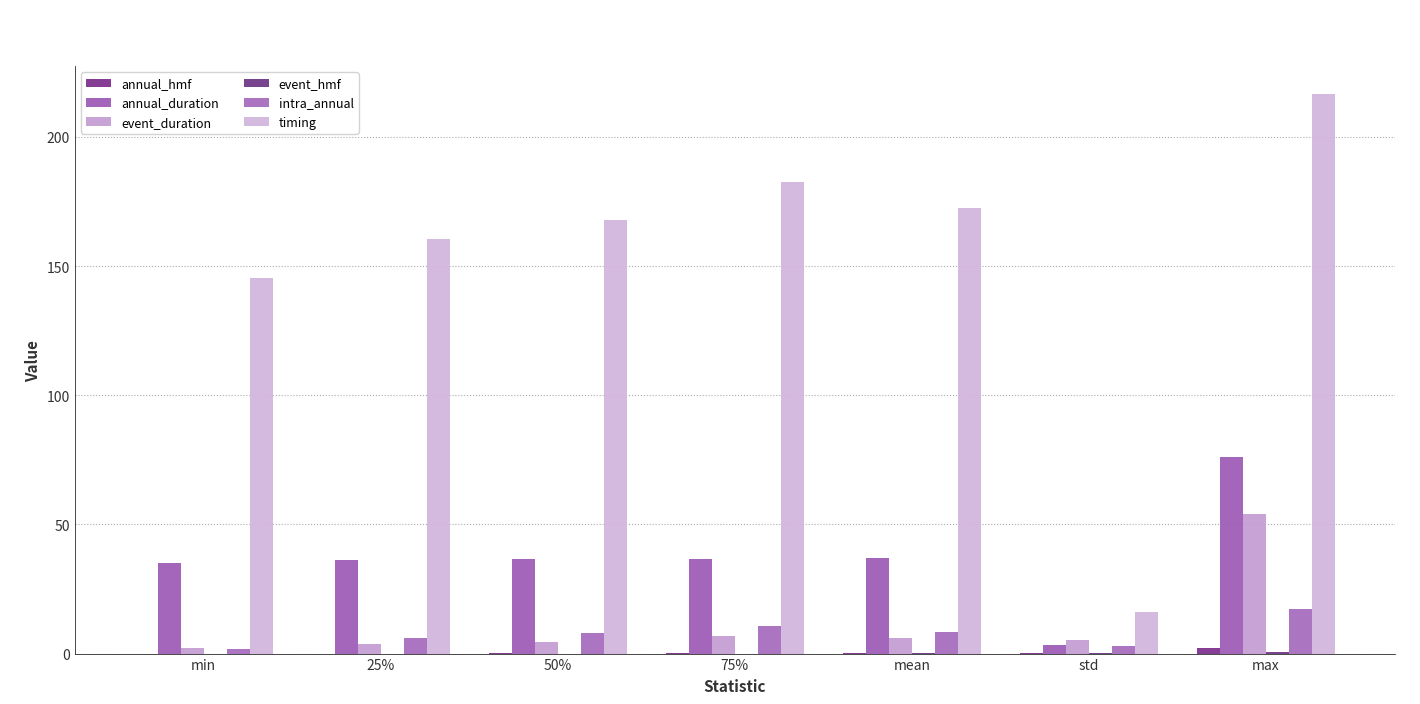

Is it true that intra_annual equals 6.1 at 25%?

True